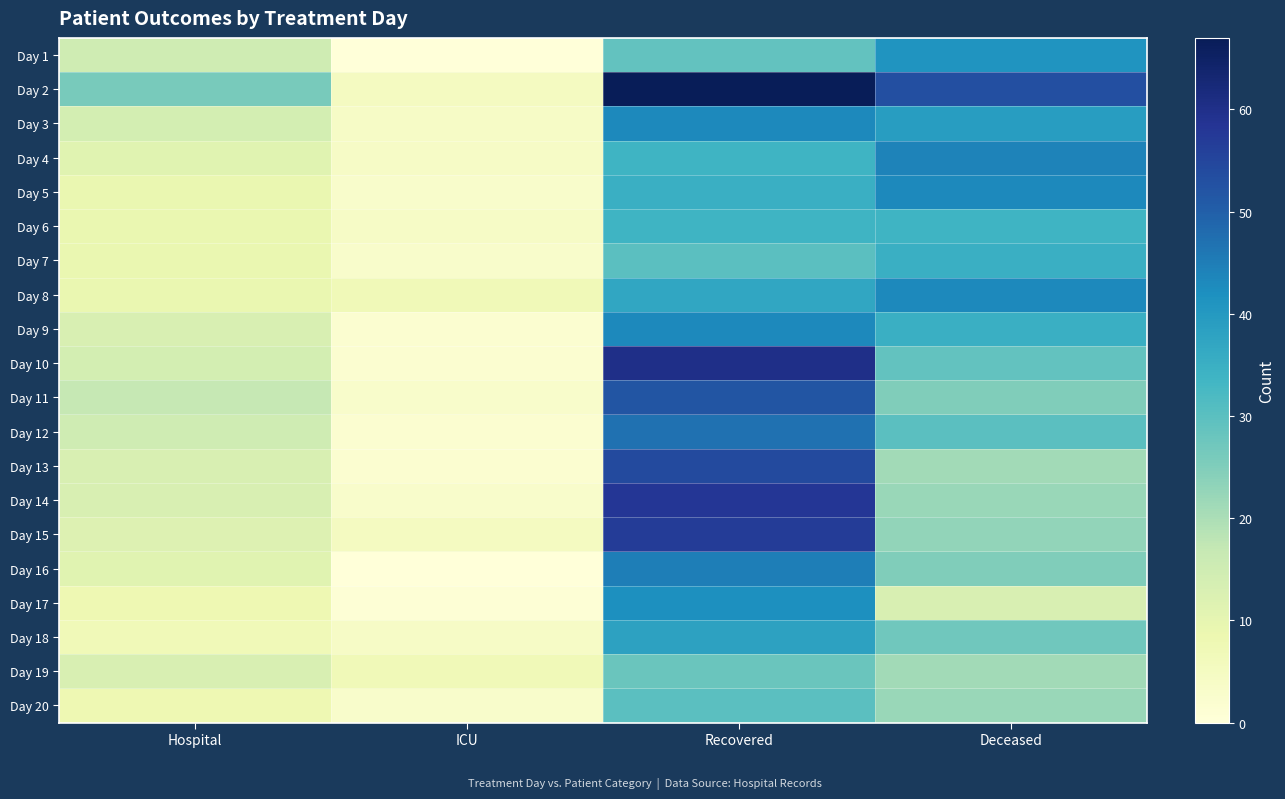

Reading right to left, extract all data points from this chart.

Day 1: Deceased=41	Recovered=29	ICU=0	Hospital=15
Day 2: Deceased=53	Recovered=67	ICU=5	Hospital=26
Day 3: Deceased=39	Recovered=43	ICU=4	Hospital=14
Day 4: Deceased=44	Recovered=34	ICU=4	Hospital=11
Day 5: Deceased=43	Recovered=35	ICU=3	Hospital=9
Day 6: Deceased=34	Recovered=34	ICU=4	Hospital=9
Day 7: Deceased=35	Recovered=30	ICU=3	Hospital=9
Day 8: Deceased=43	Recovered=37	ICU=7	Hospital=9
Day 9: Deceased=35	Recovered=43	ICU=2	Hospital=13
Day 10: Deceased=29	Recovered=60	ICU=2	Hospital=14
Day 11: Deceased=25	Recovered=52	ICU=3	Hospital=17
Day 12: Deceased=30	Recovered=47	ICU=2	Hospital=15
Day 13: Deceased=21	Recovered=54	ICU=2	Hospital=13
Day 14: Deceased=22	Recovered=58	ICU=3	Hospital=13
Day 15: Deceased=23	Recovered=57	ICU=5	Hospital=12
Day 16: Deceased=25	Recovered=45	ICU=0	Hospital=11
Day 17: Deceased=13	Recovered=42	ICU=1	Hospital=8
Day 18: Deceased=27	Recovered=38	ICU=4	Hospital=7
Day 19: Deceased=21	Recovered=28	ICU=7	Hospital=13
Day 20: Deceased=22	Recovered=30	ICU=3	Hospital=8